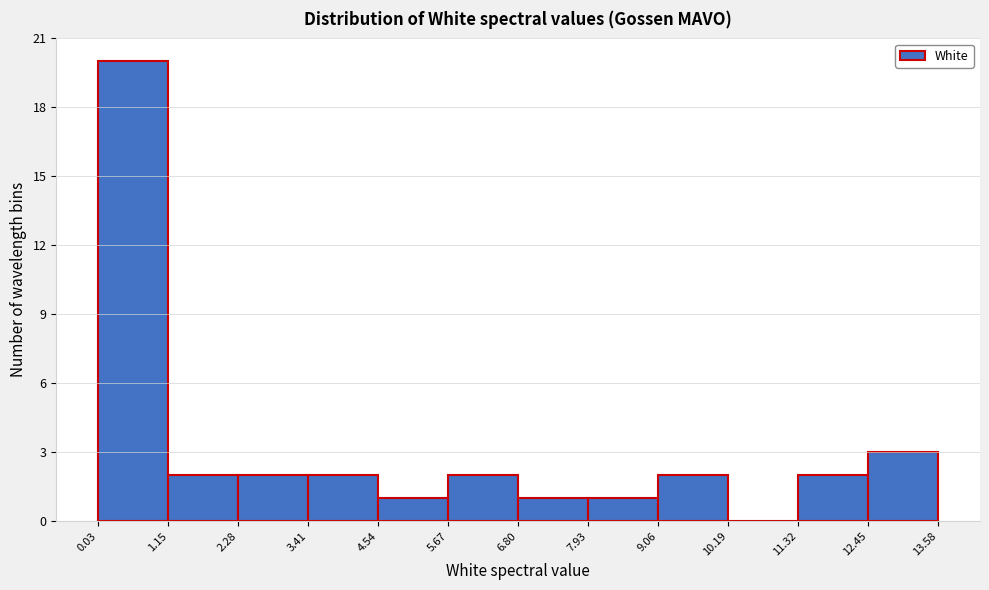

Reading left to right, transcribe this chart: for each bar, give the range it covers on the x-axis and its height. The values are not printed on the chart, so give them approximately, as read against the axis.

0.03 to 1.15: 20
1.15 to 2.28: 2
2.28 to 3.41: 2
3.41 to 4.54: 2
4.54 to 5.67: 1
5.67 to 6.80: 2
6.80 to 7.93: 1
7.93 to 9.06: 1
9.06 to 10.19: 2
10.19 to 11.32: 0
11.32 to 12.45: 2
12.45 to 13.58: 3